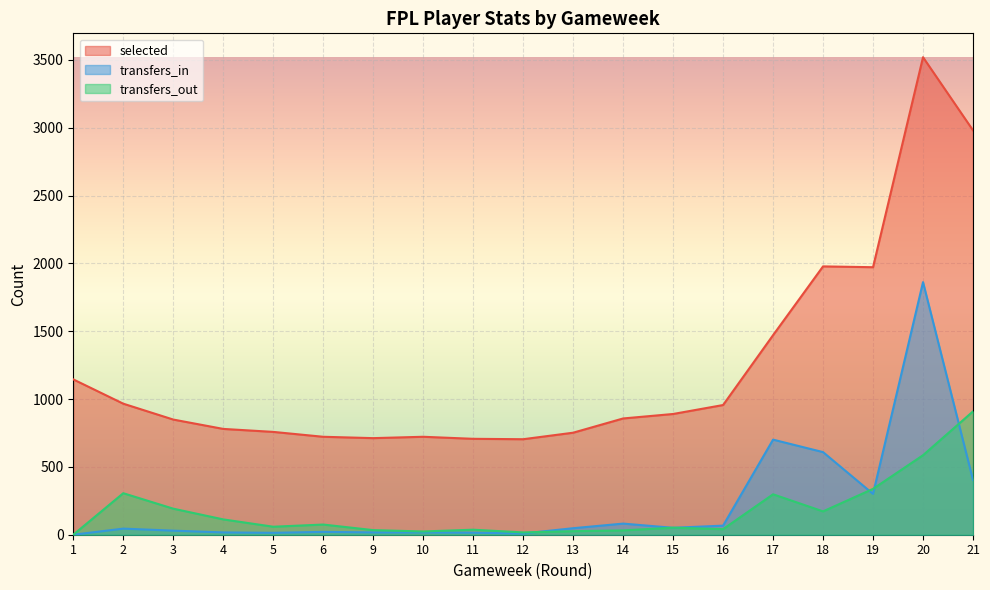

In selected, how many points are lower than both neighbors (excluding endpoints)?

3